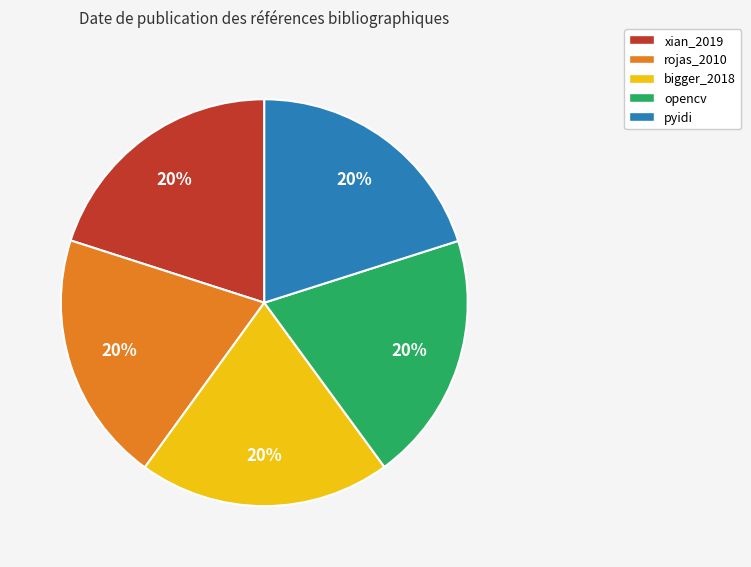

How many segments does this pie chart have?

5